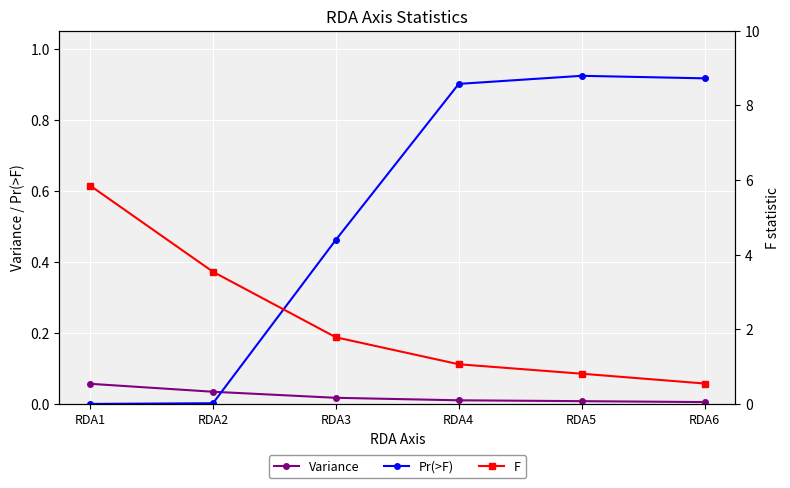

The Pr(>F) series shows 0.5 at RDA4. True or false?

False